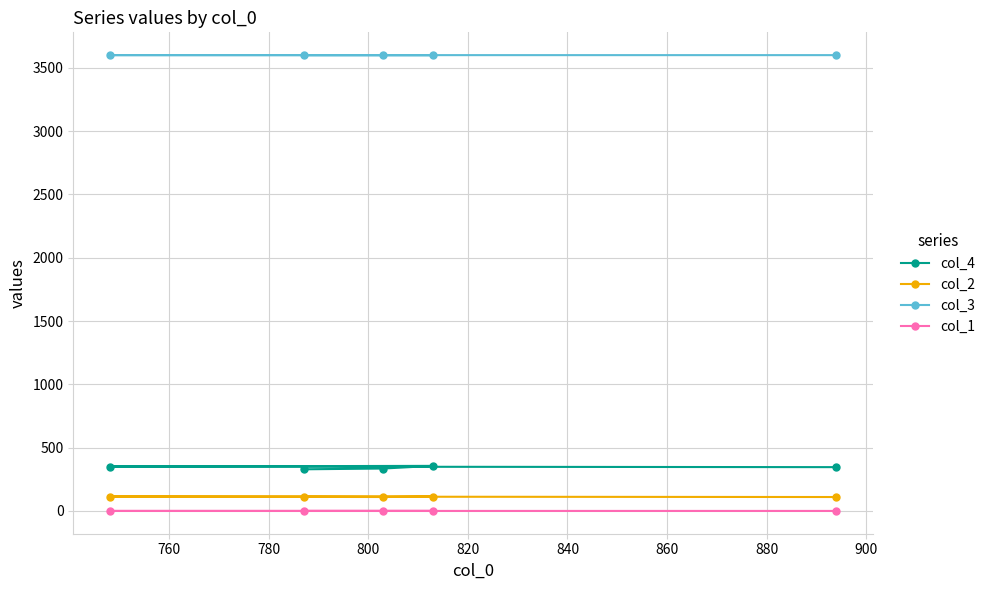

Reading left to right, transcribe all the data shown in this chart.

col_4: 346.0	351.0	356.0	335.0	329.0
col_2: 110.0	114.0	113.0	110.0	111.0
col_3: 3599.8	3599.8	3599.8	3599.9	3599.9
col_1: 0.2	0.2	0.2	0.2	0.2